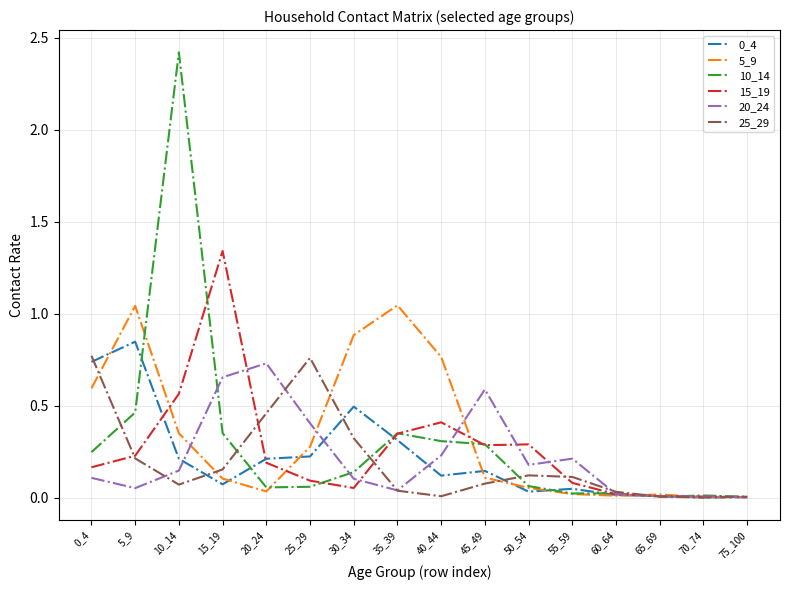

What is the sum of all 5_9 values?

5.3